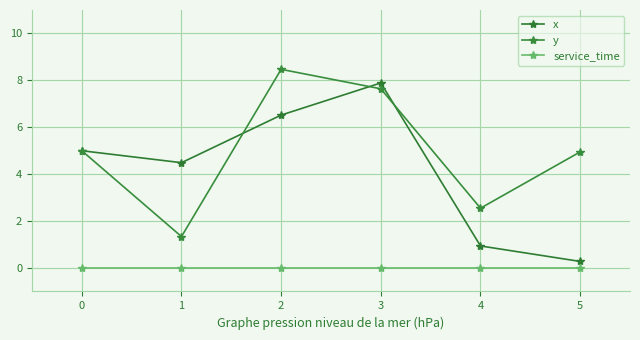

What is the highest value of the y series?

8.5